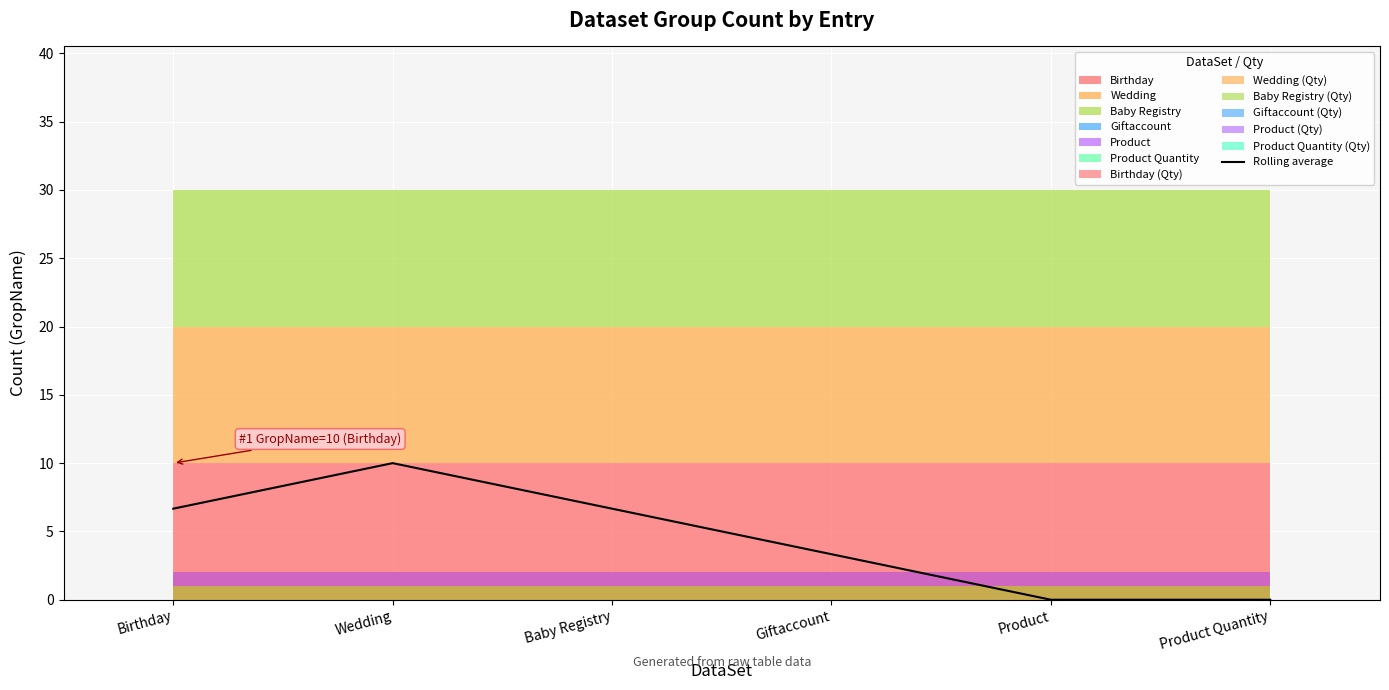

What is the label of the 3rd point from the left?

Baby Registry